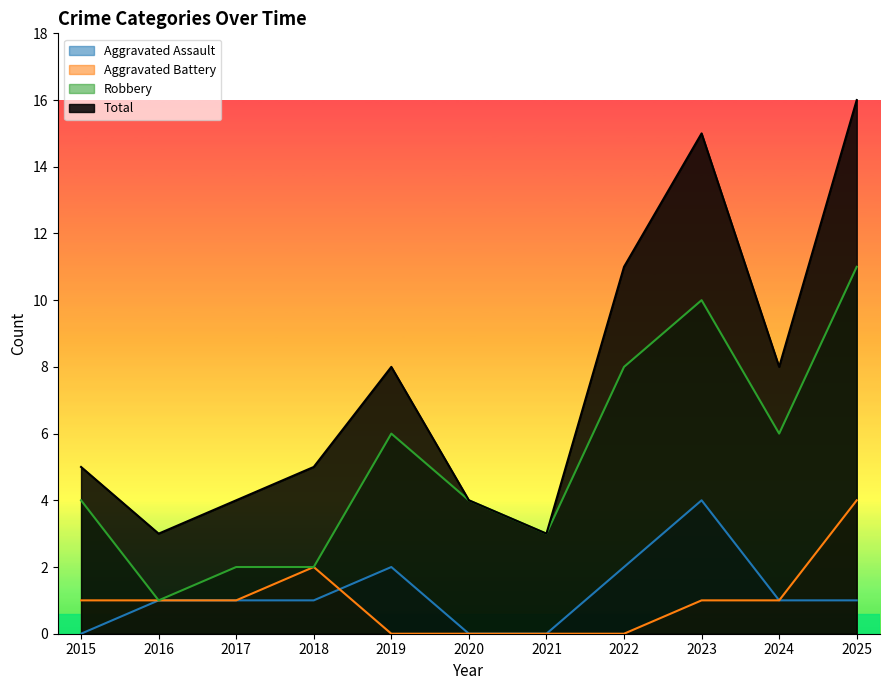

Which category has the lowest value across all series?

2015